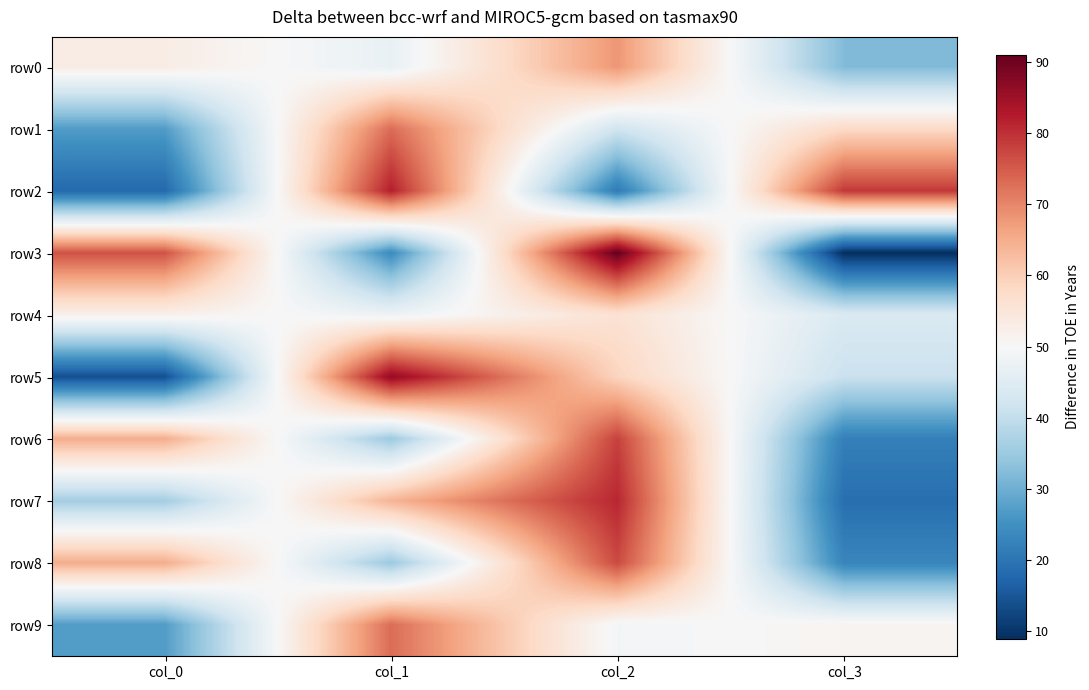

Which series changed the most between col_1 and col_3?

row5